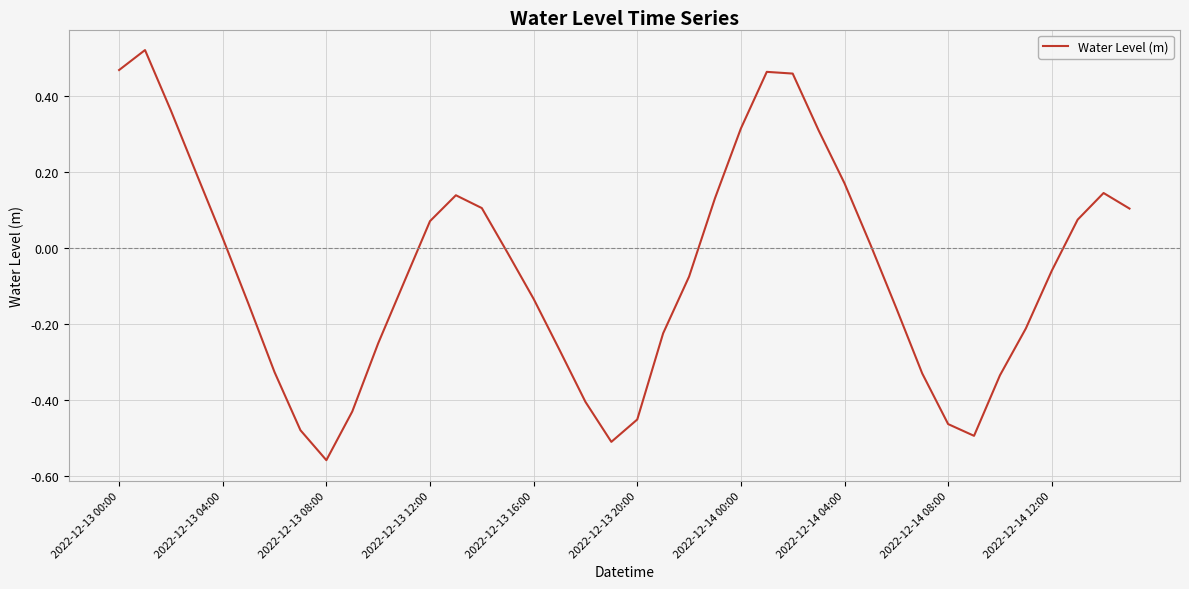

Count the number of categories in the chart.

40